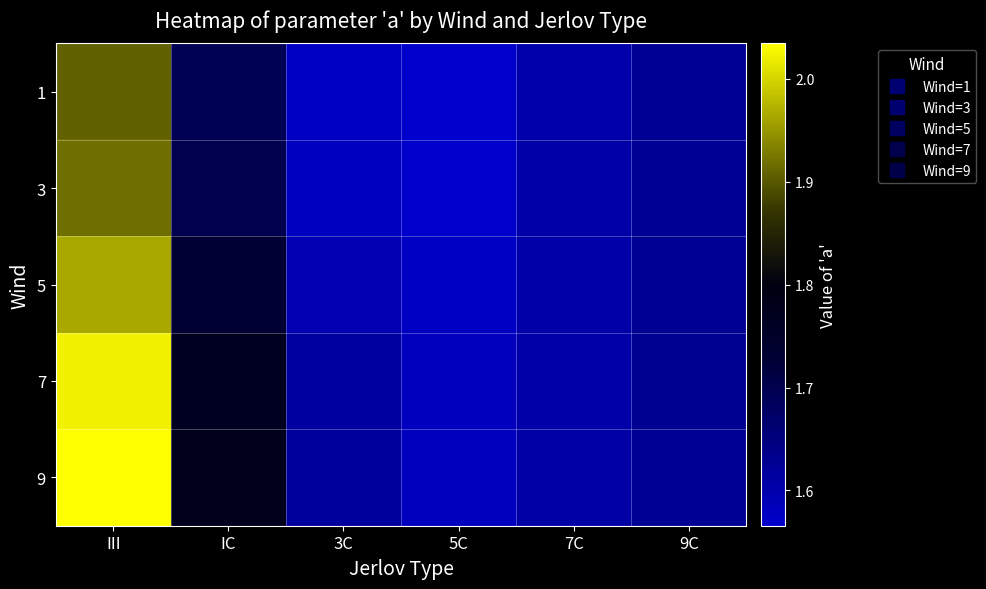

List the series in order of their peak value, highest first.

9, 7, 5, 3, 1